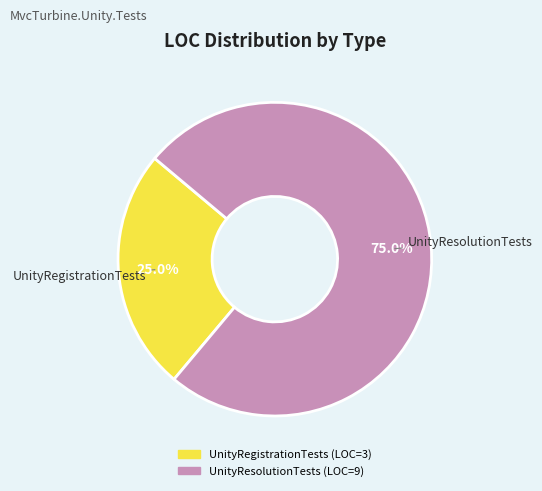

Combined, what portion of the pie is UnityRegistrationTests and UnityResolutionTests?

100.0%